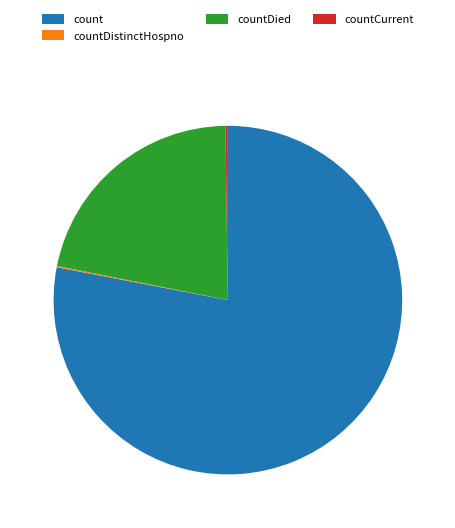

The count slice represents 78% of the pie. True or false?

True